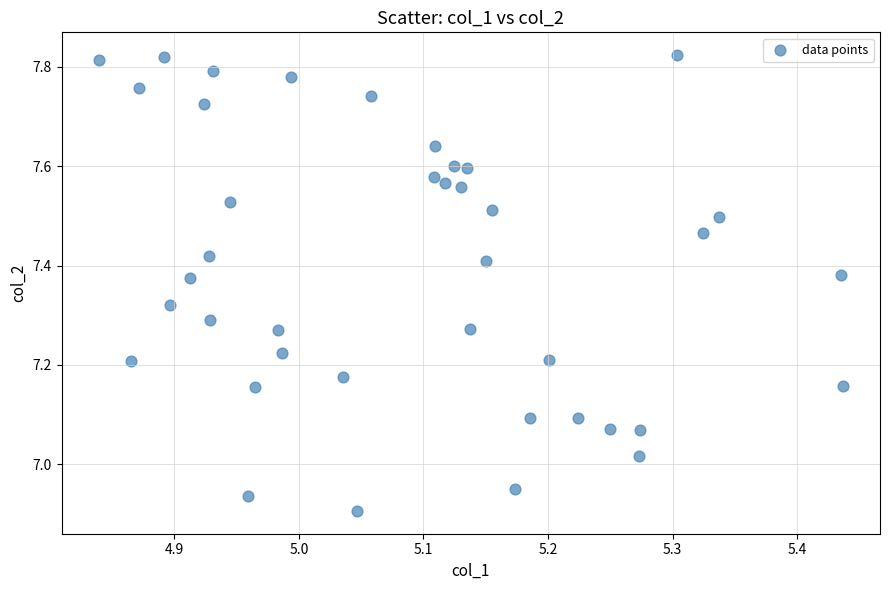

What is the range of X values (max minus min)?

0.6